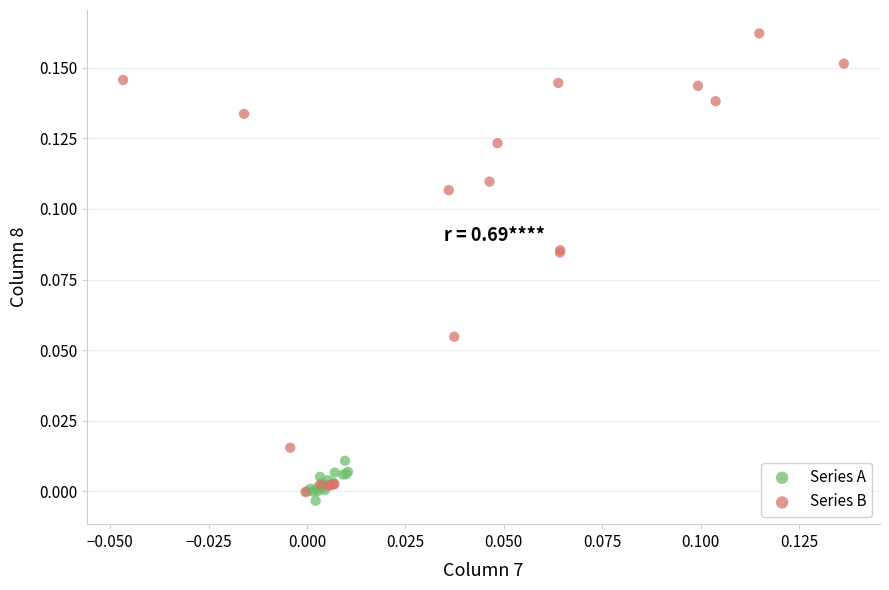

Which series reaches the maximum Y coordinate?

Series B